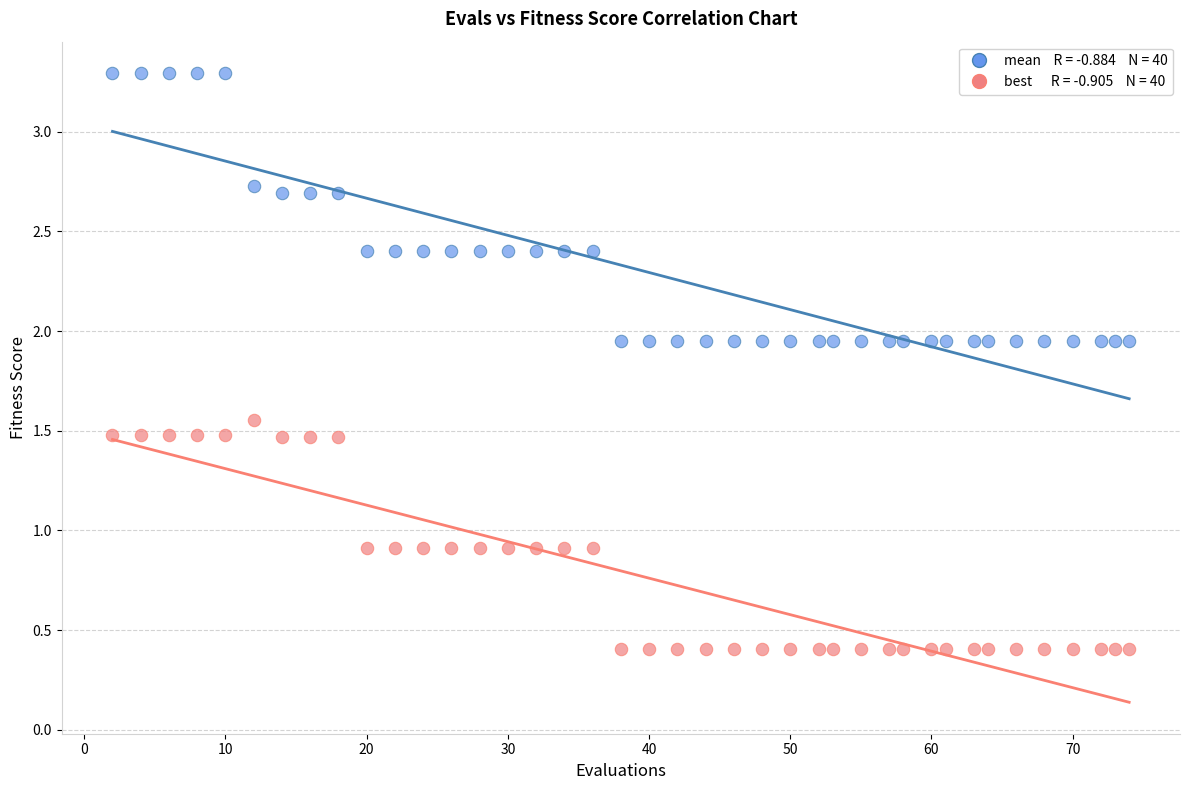

Across all data points, what is the range of X values (max minus min)?

72.0